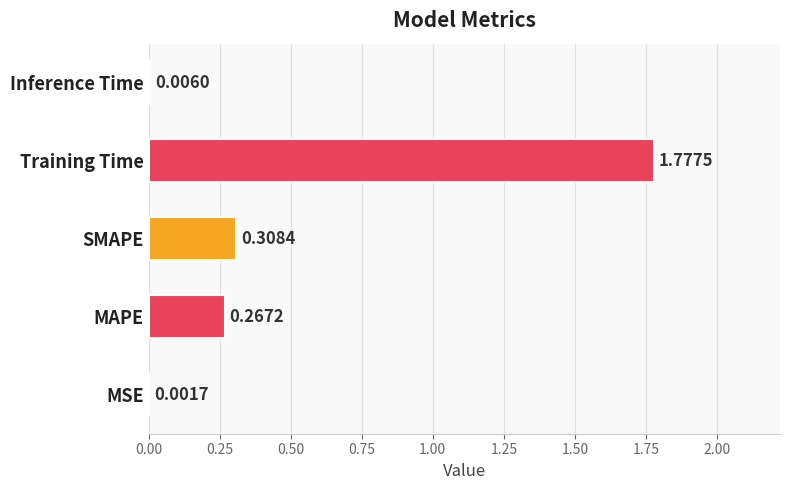

Where is the data nearest to the value 0?

MSE